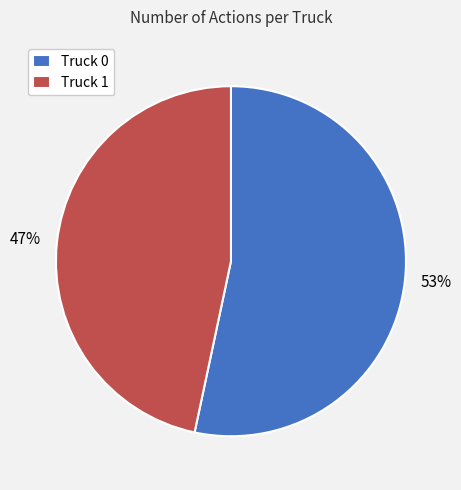

True or false: Truck 0 accounts for 46% of the total.

False